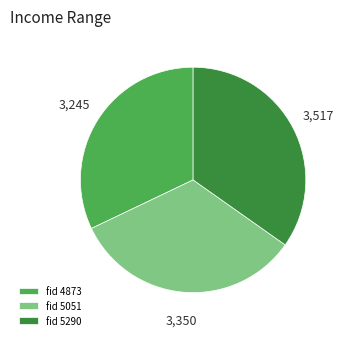

Rank the categories by value from lowest to highest.

fid 4873, fid 5051, fid 5290